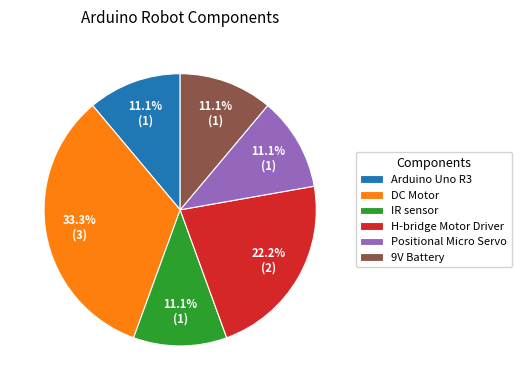

How many segments does this pie chart have?

6